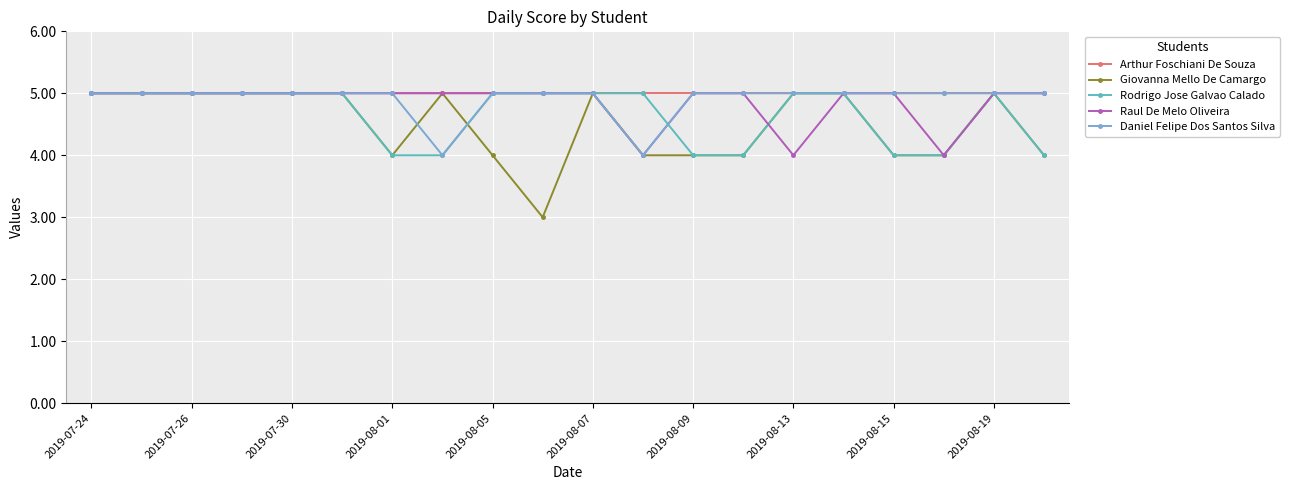

What is the maximum value shown in the chart?

5